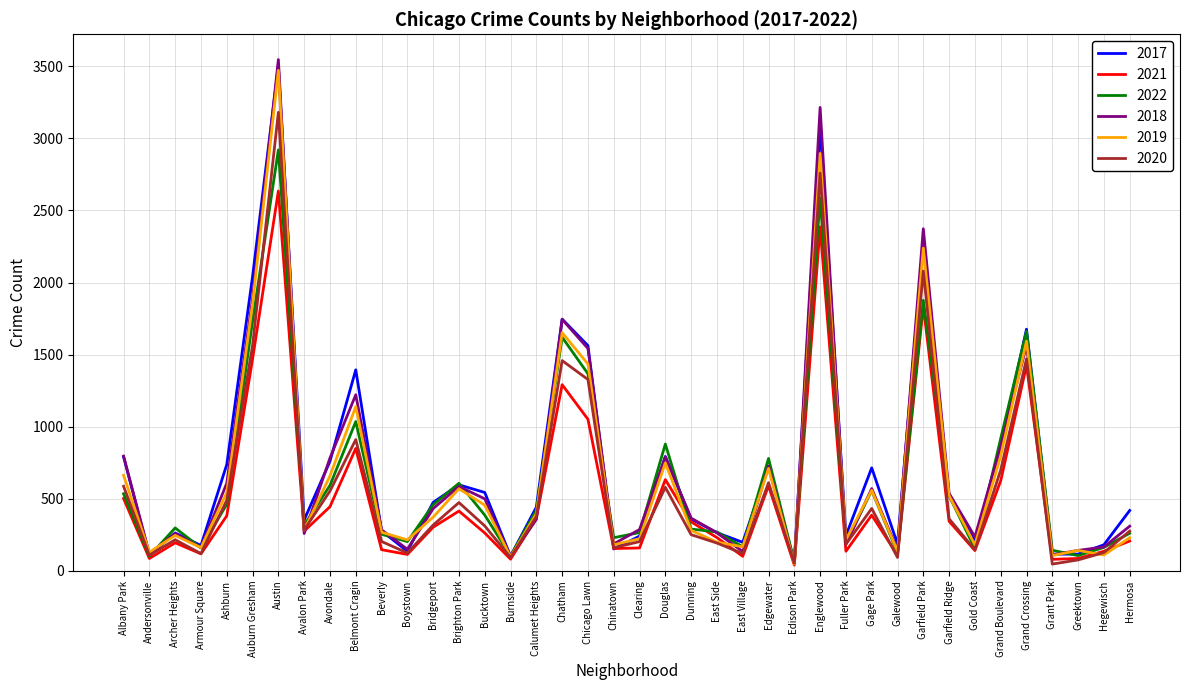

What is the difference between the highest and lowest values at Bucktown?

281